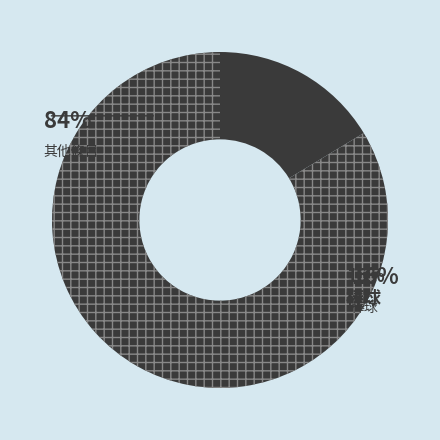

What is the ratio of the value at 美聯 to the value at 1995年美國聯盟分區賽?

2.0